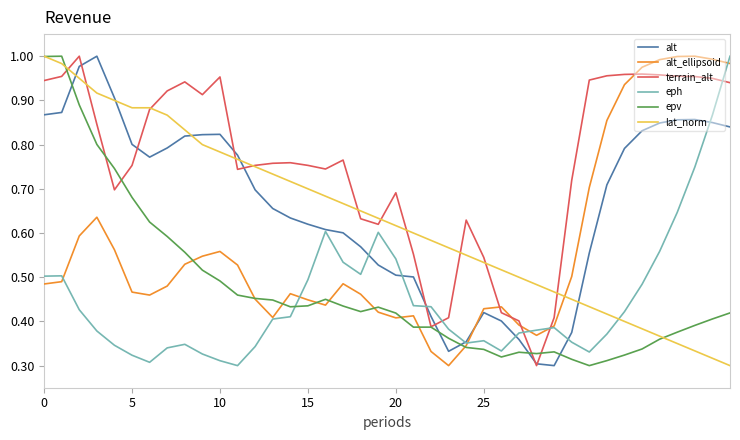

How many intersections are there between alt and alt_ellipsoid?

1